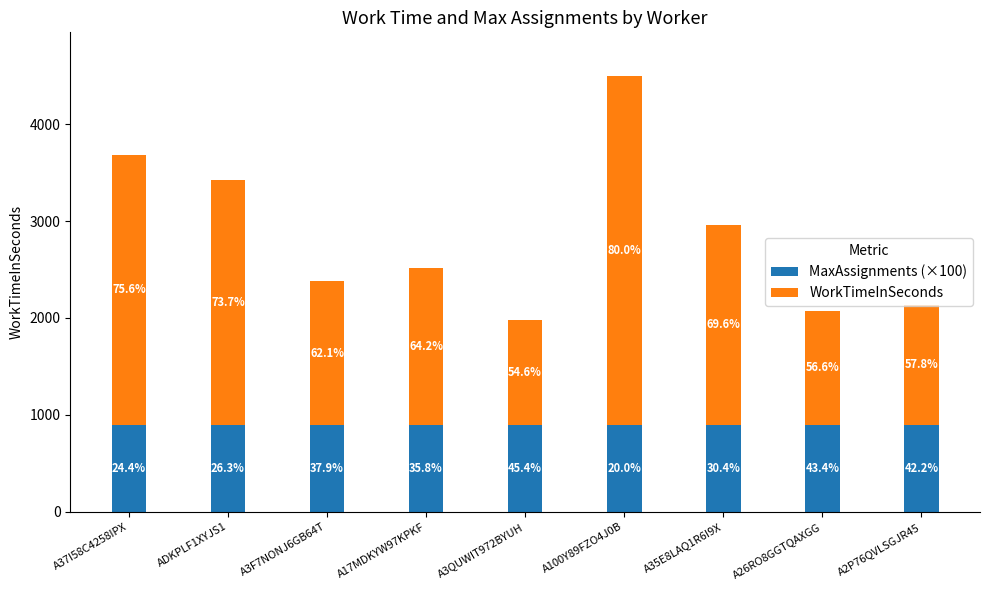

What is the value of the MaxAssignments (×100) bar at the 5th from the left?

900